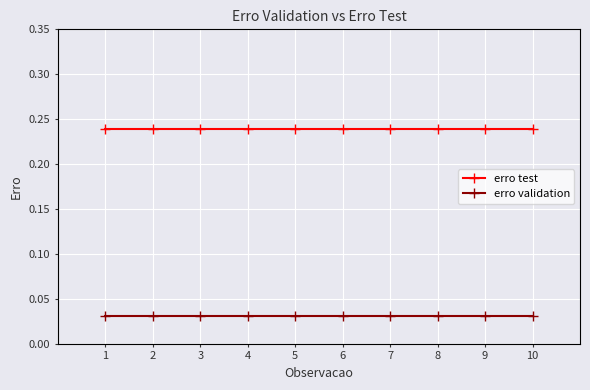

True or false: erro test and erro validation intersect in this chart.

False